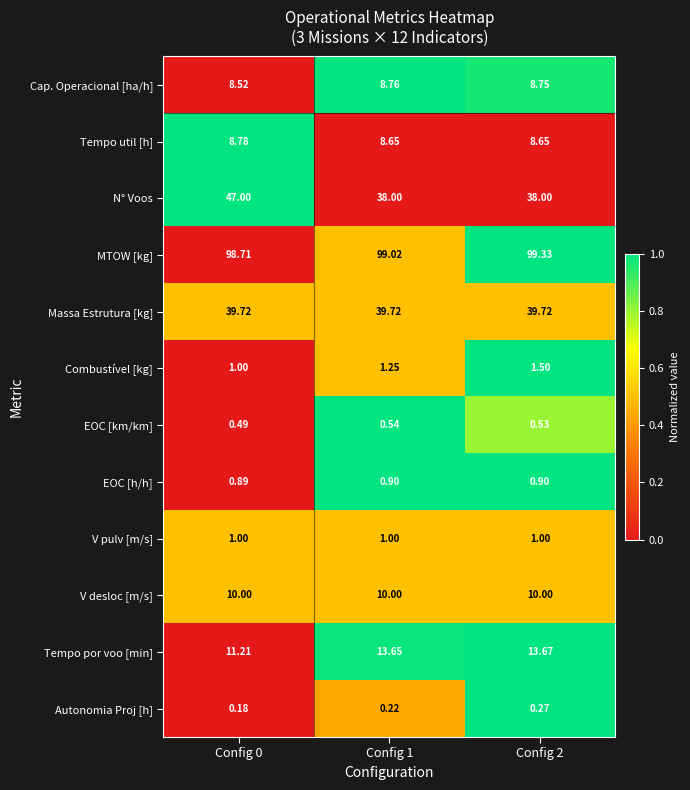

Which series has the largest total across all categories?

MTOW [kg]